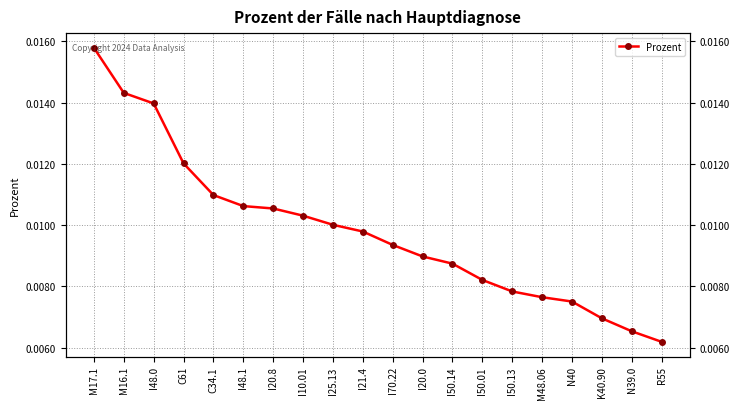

Rank the categories by value from highest to lowest.

M17.1, M16.1, I48.0, C61, C34.1, I48.1, I20.8, I10.01, I25.13, I21.4, I70.22, I20.0, I50.14, I50.01, I50.13, M48.06, N40, K40.90, N39.0, R55